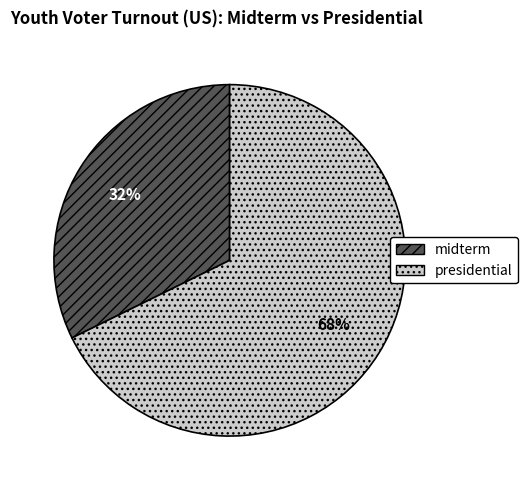

To the nearest percent, what portion does midterm represent?

32%